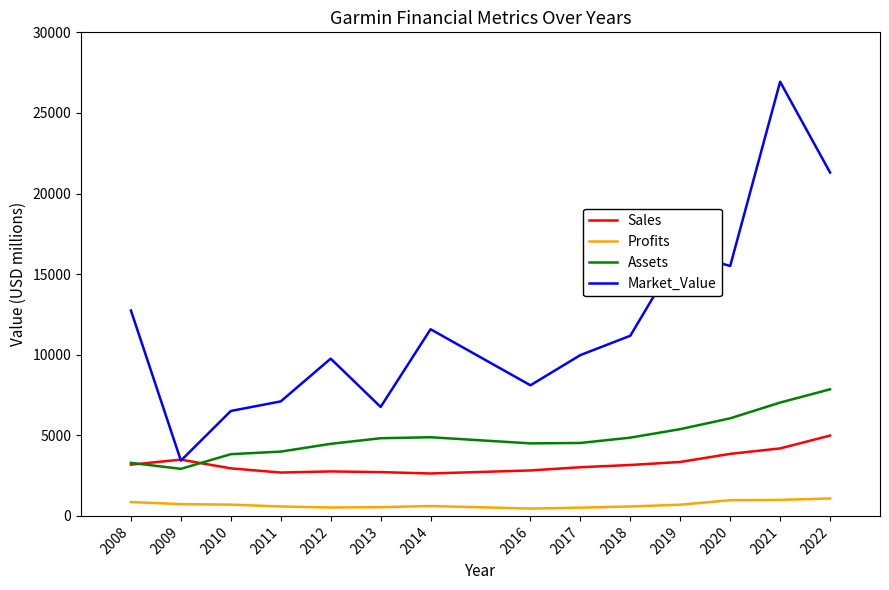

Is the value of Assets at 2019 greater than the value of Market_Value at 2017?

No